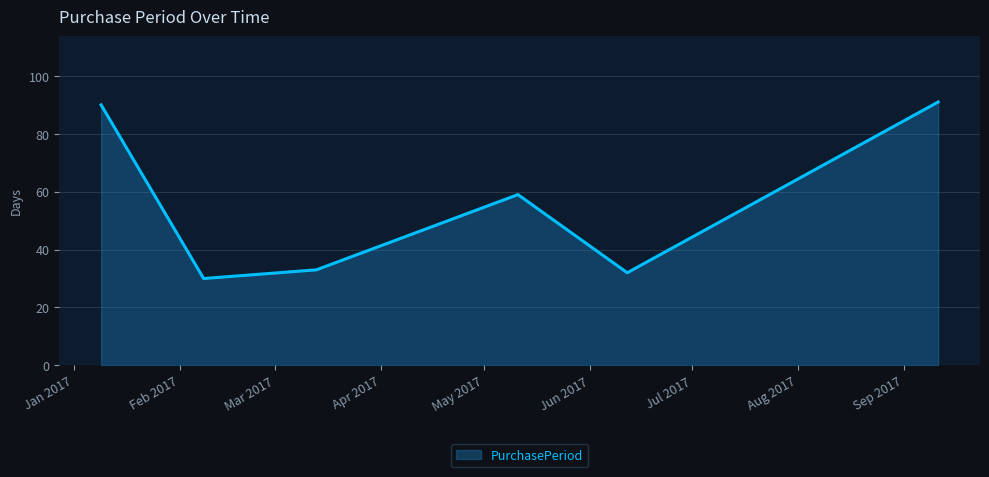

What is the difference between the maximum and minimum values?

61